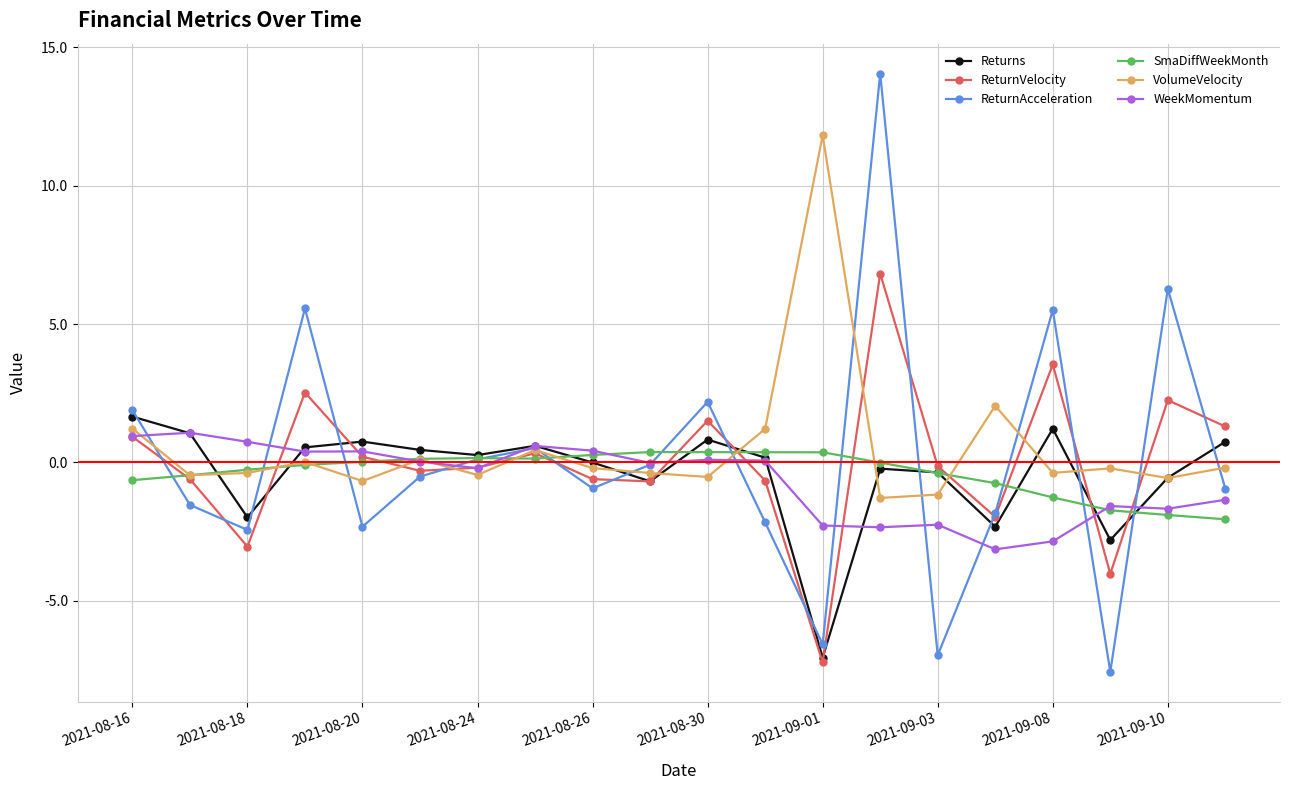

What is the maximum value for WeekMomentum?

1.1